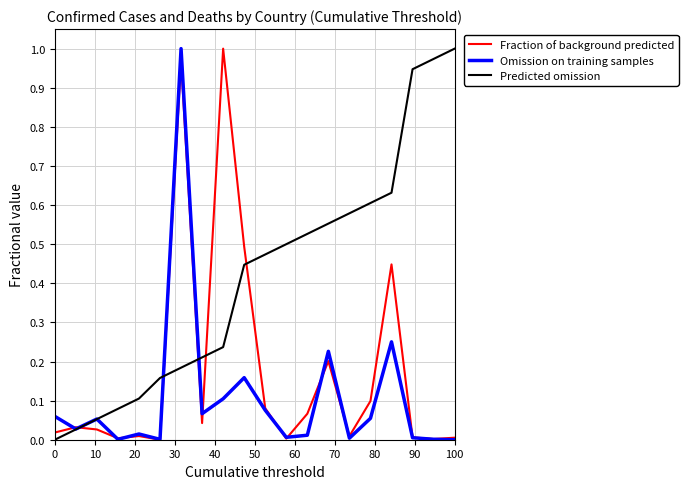

Rank the series by their average value, from highest to lowest.

Predicted omission, Fraction of background predicted, Omission on training samples